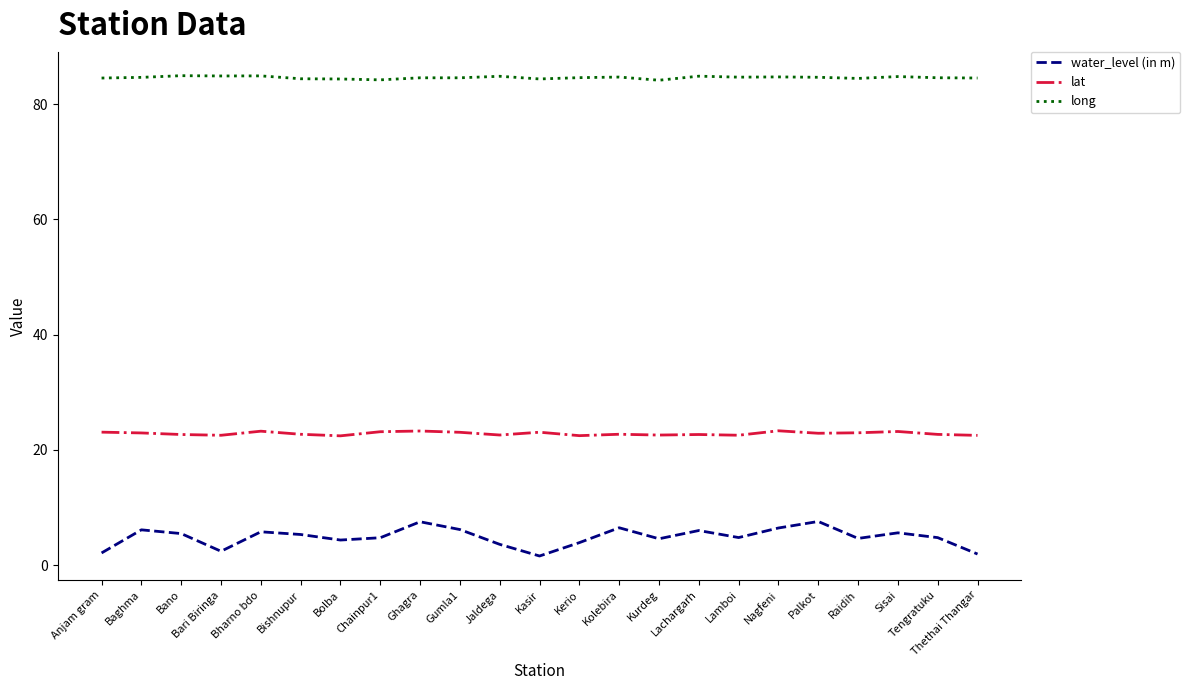

What is the difference between the lat values at Palkot and Gumla1?

0.2